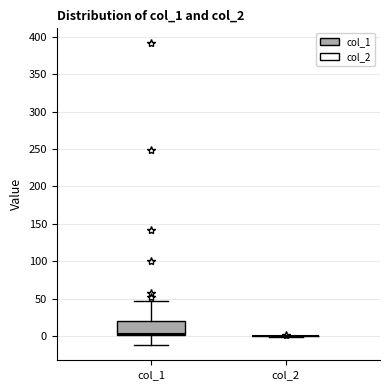

Reading left to right, transcribe this box plot: for each box, give where its median line is, the range the box spans, and where its two whiskers end, as read against the y-axis. The values are not printed on the chart, so give them approximately, as read against the axis.

col_1: median 5, box 0 to 20, whiskers -10 to 45
col_2: box collapsed to a line at 0, whiskers 0 to 0